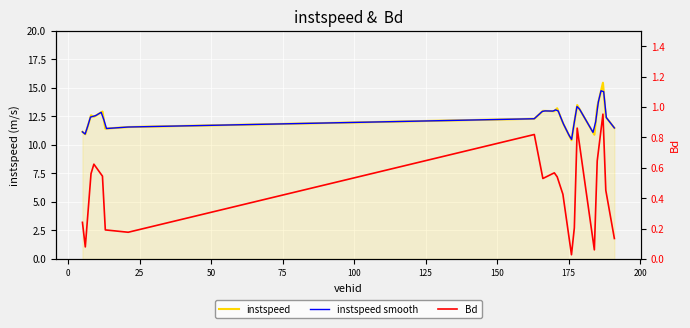

What position from the right is 178.0?

6